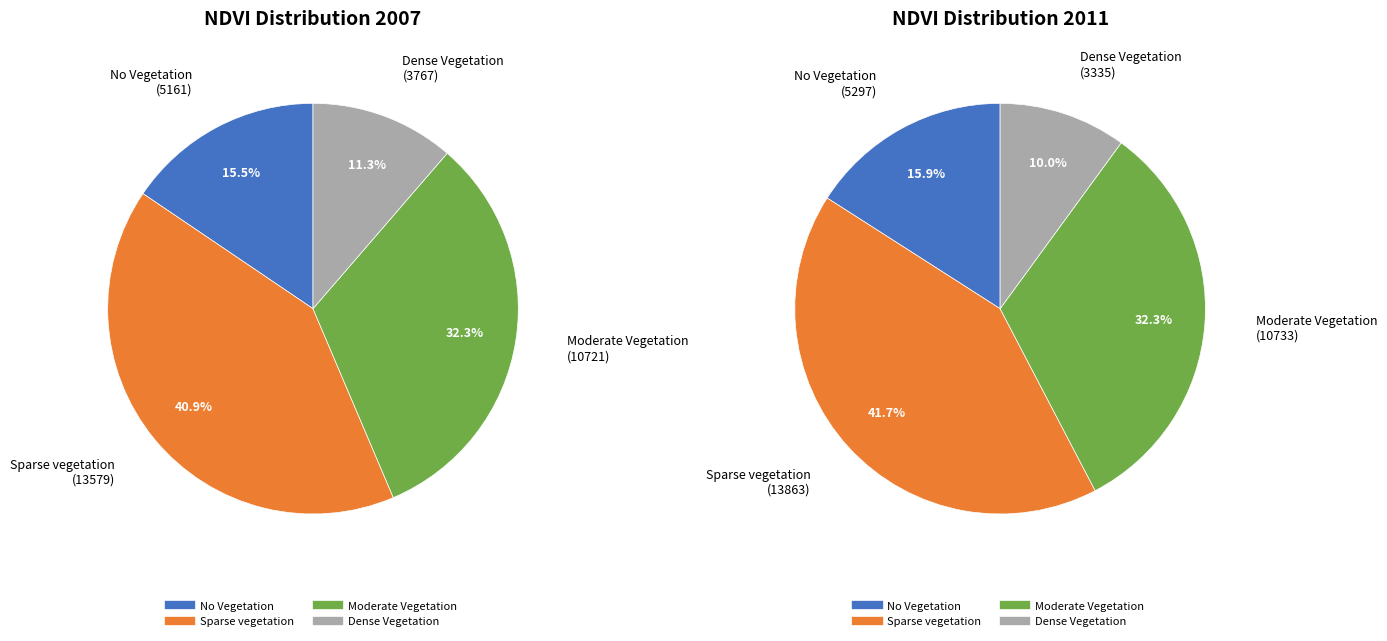

Does Moderate Vegetation account for over 50% of the chart?

No